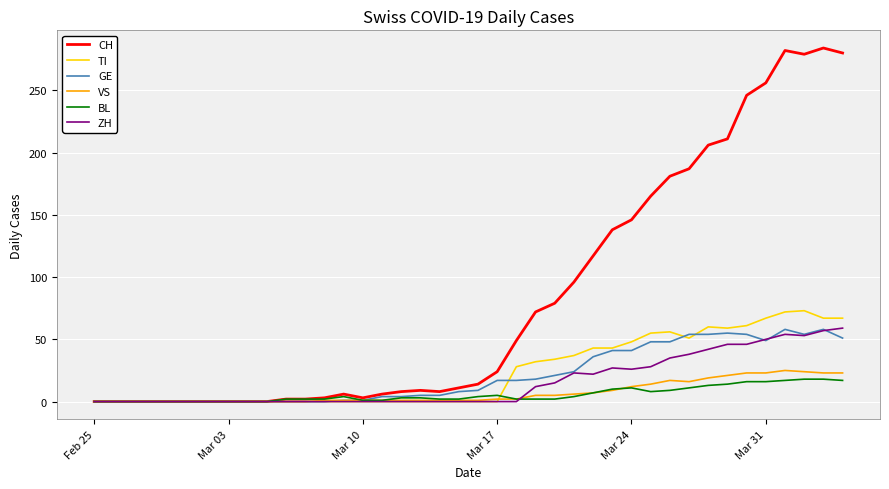

Which series has the widest spread of values?

CH